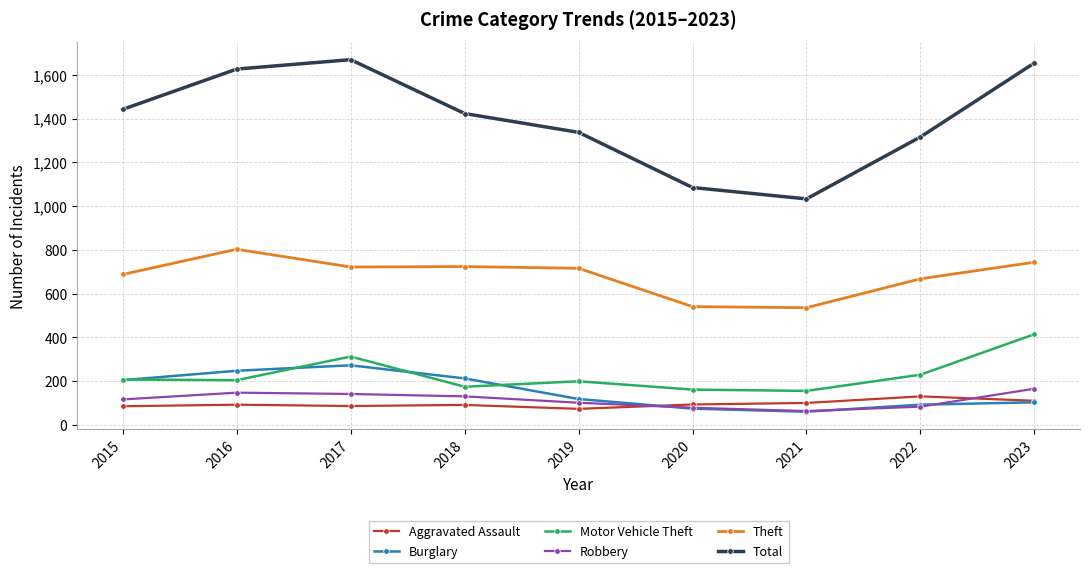

Does the chart have visible grid lines?

Yes